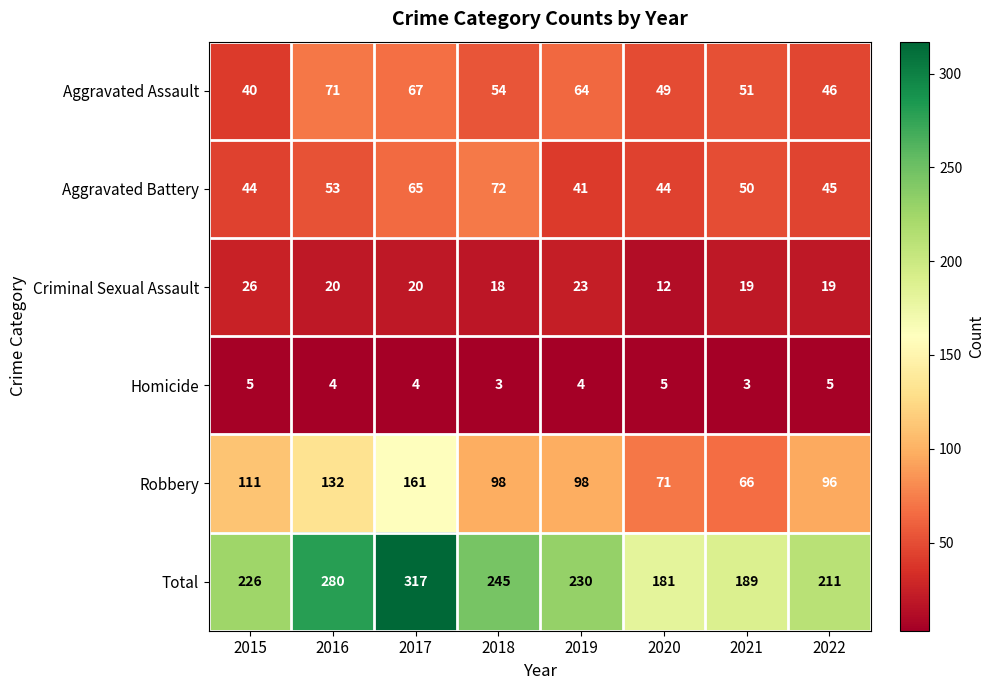

Which category has the lowest value in the Criminal Sexual Assault series?

2020